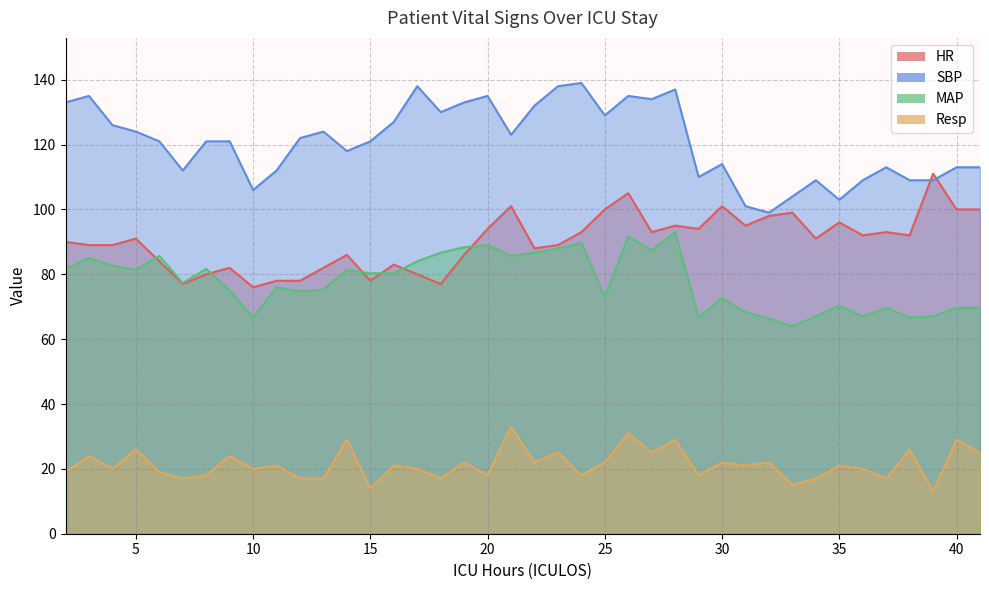

Reading right to left, what are all the values shown in this chart?

HR: 41=100.0	40=100.0	39=111.0	38=92.0	37=93.0	36=92.0	35=96.0	34=91.0	33=99.0	32=98.0	31=95.0	30=101.0	29=94.0	28=95.0	27=93.0	26=105.0	25=100.0	24=93.0	23=89.0	22=88.0	21=101.0	20=94.0	19=86.0	18=77.0	17=80.0	16=83.0	15=78.0	14=86.0	13=82.0	12=78.0	11=78.0	10=76.0	9=82.0	8=80.0	7=77.0	6=84.0	5=91.0	4=89.0	3=89.0	2=90.0
SBP: 41=113.0	40=113.0	39=109.0	38=109.0	37=113.0	36=109.0	35=103.0	34=109.0	33=104.0	32=99.0	31=101.0	30=114.0	29=110.0	28=137.0	27=134.0	26=135.0	25=129.0	24=139.0	23=138.0	22=132.0	21=123.0	20=135.0	19=133.0	18=130.0	17=138.0	16=127.0	15=121.0	14=118.0	13=124.0	12=122.0	11=112.0	10=106.0	9=121.0	8=121.0	7=112.0	6=121.0	5=124.0	4=126.0	3=135.0	2=133.0
MAP: 41=69.7	40=69.7	39=67.0	38=66.7	37=69.7	36=67.0	35=70.3	34=67.0	33=64.0	32=66.3	31=68.3	30=72.7	29=66.7	28=93.0	27=87.3	26=91.7	25=73.0	24=89.7	23=88.0	22=86.7	21=85.7	20=89.0	19=88.3	18=86.7	17=84.0	16=80.3	15=80.3	14=81.3	13=75.3	12=74.7	11=76.0	10=66.7	9=75.0	8=81.7	7=77.3	6=85.7	5=81.3	4=82.7	3=85.0	2=81.7
Resp: 41=25.0	40=29.0	39=13.0	38=26.0	37=17.0	36=20.0	35=21.0	34=17.0	33=15.0	32=22.0	31=21.0	30=22.0	29=18.0	28=29.0	27=25.0	26=31.0	25=22.0	24=18.0	23=25.0	22=22.0	21=33.0	20=18.0	19=22.0	18=17.0	17=20.0	16=21.0	15=14.0	14=29.0	13=17.0	12=17.0	11=21.0	10=20.0	9=24.0	8=18.0	7=17.0	6=19.0	5=26.0	4=20.0	3=24.0	2=19.0